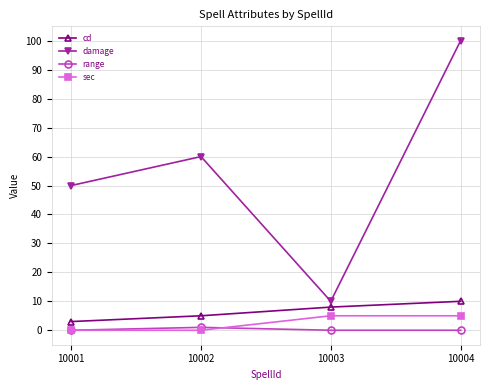

How many series are shown in this chart?

4